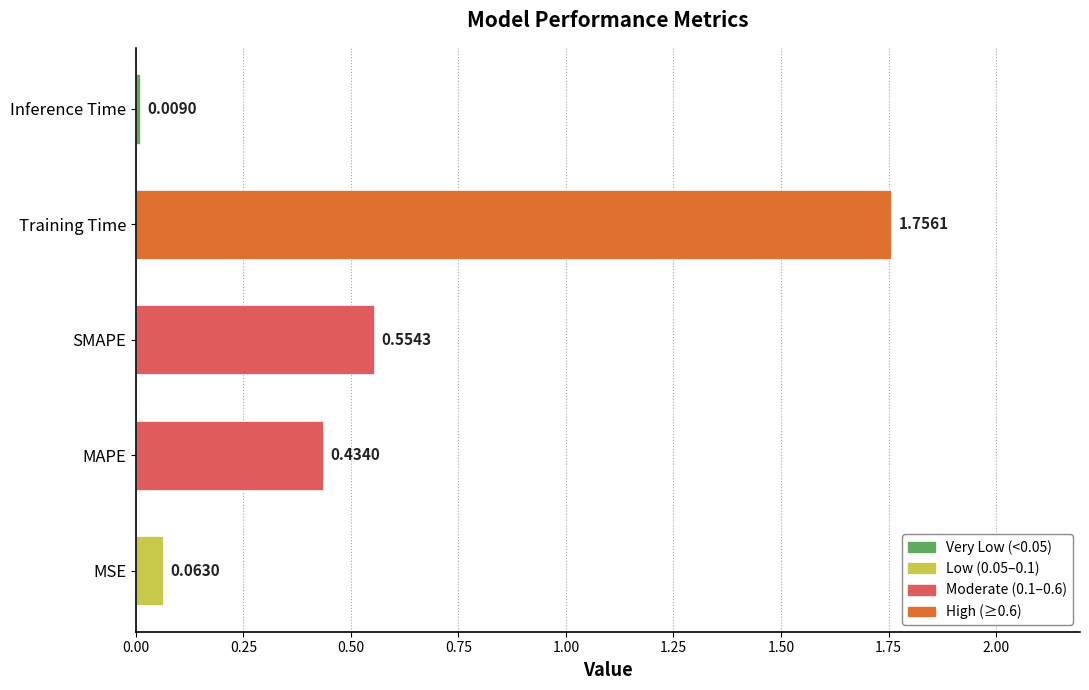

Rank the categories by value from lowest to highest.

Inference Time, MSE, MAPE, SMAPE, Training Time